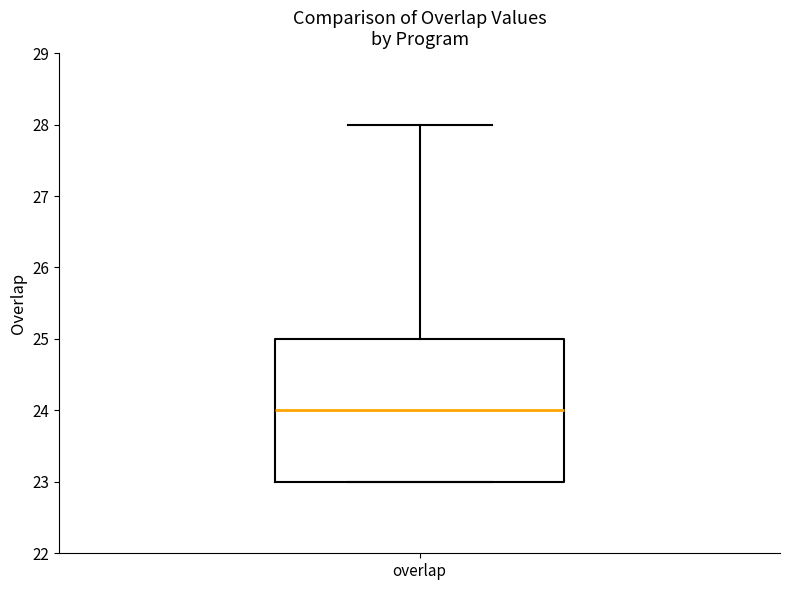

Where is the lower edge of the box for overlap on the y-axis? The values are not printed on the chart, so give them approximately, as read against the axis.

23